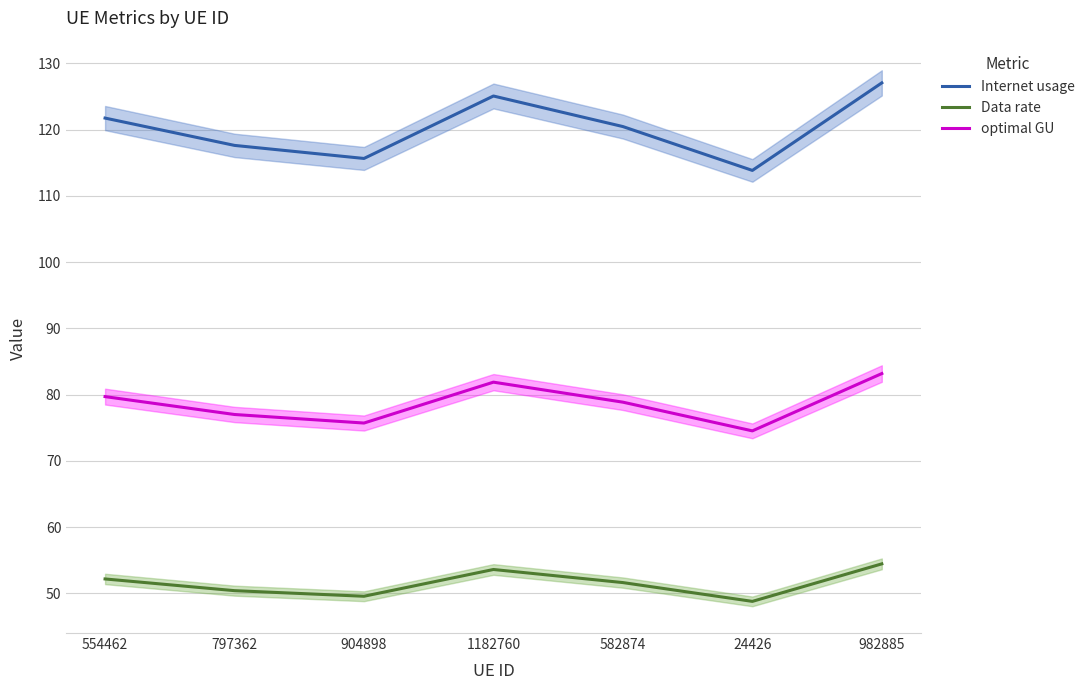

What is the label of the 2nd point from the right?

24426